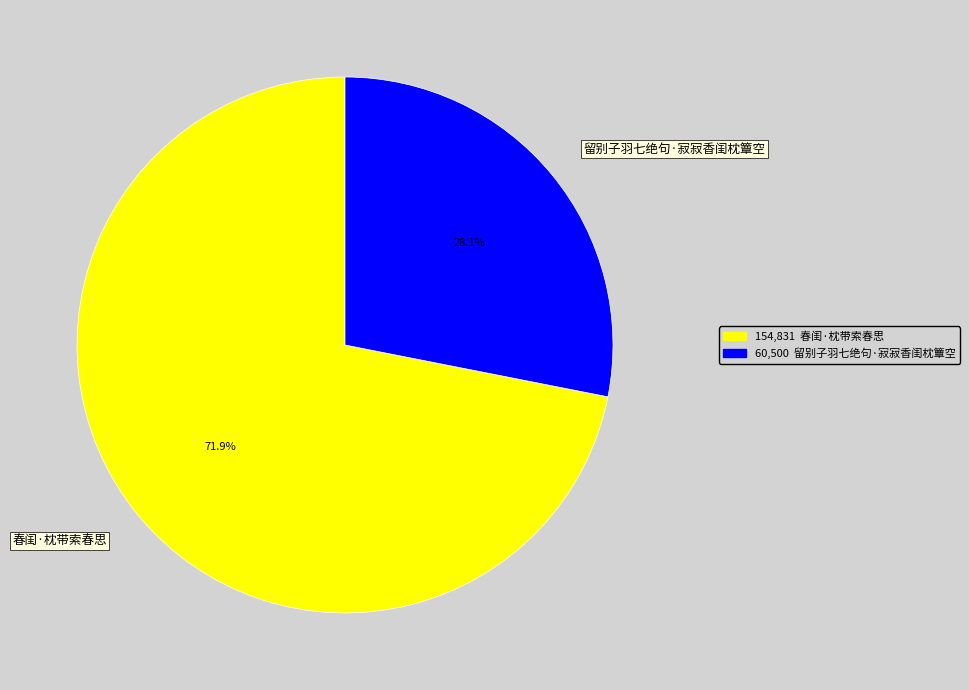

What percentage is the 春闺·枕带索春思 slice, to the nearest percent?

72%